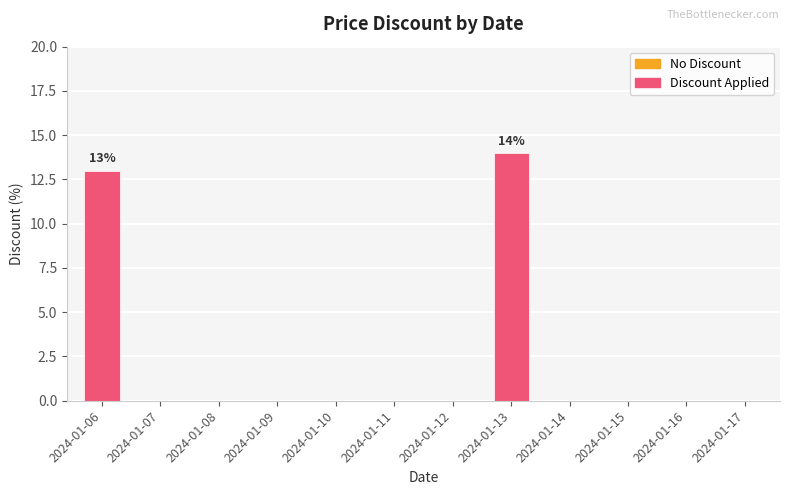

What is the sum of all values?

27